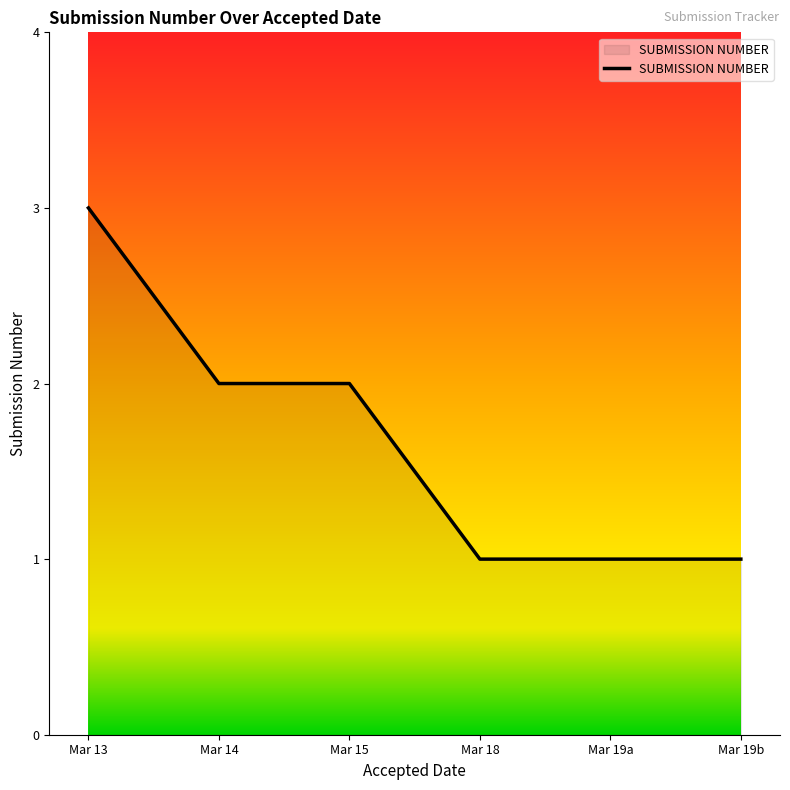

True or false: there are more than 2 points higher than both neighbors.

False